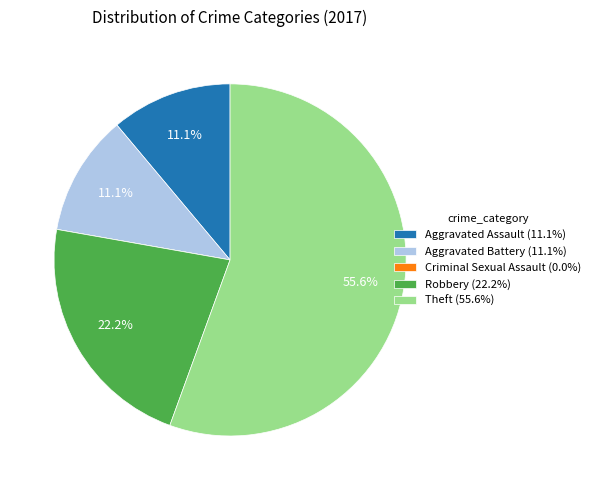

What percentage is NOT represented by Robbery (22.2%)?

77.8%